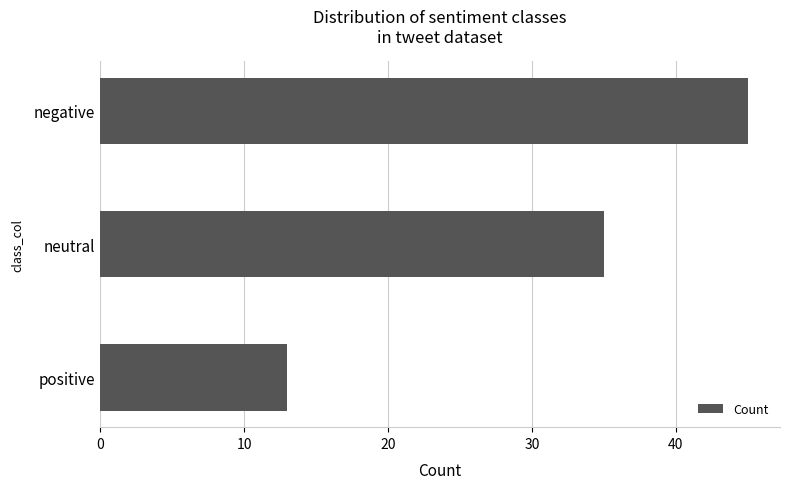

What is the sum of the values at neutral and negative?

80